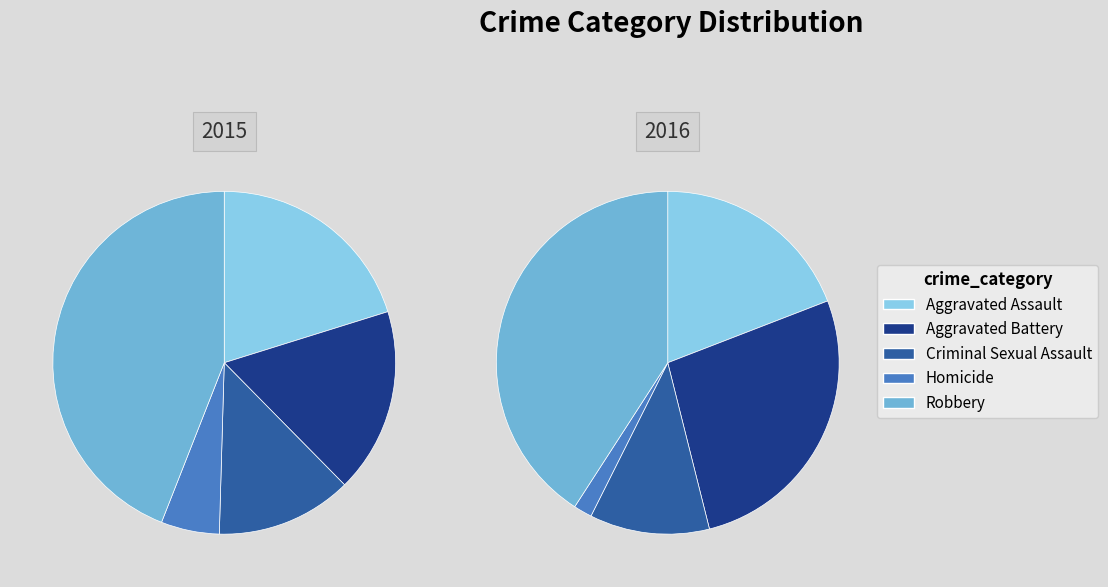

Rank the categories by value from lowest to highest.

Homicide, Criminal Sexual Assault, Aggravated Battery, Aggravated Assault, Robbery